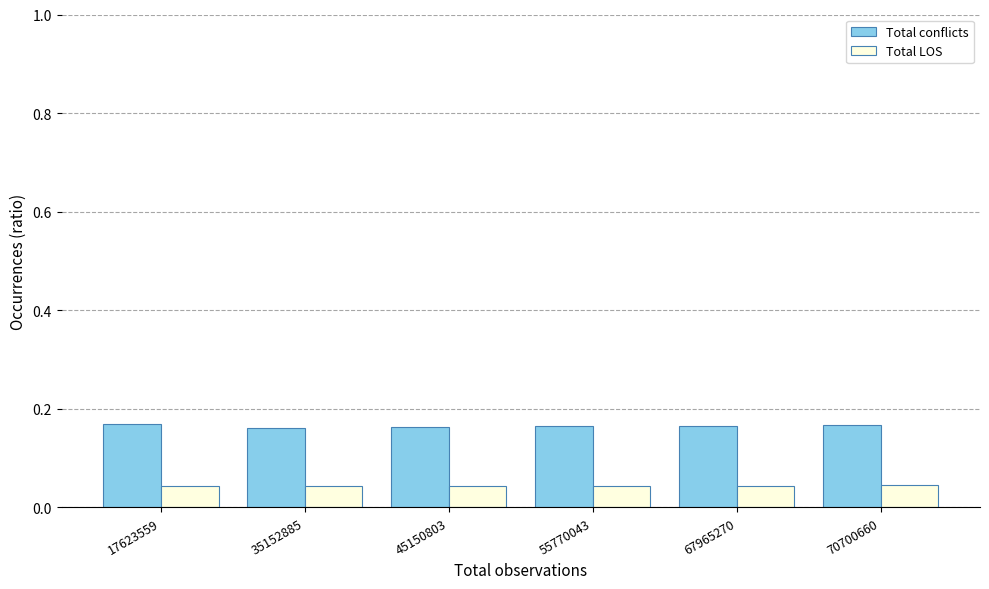

At 55770043, list the series in order from smallest to largest.

Total LOS, Total conflicts